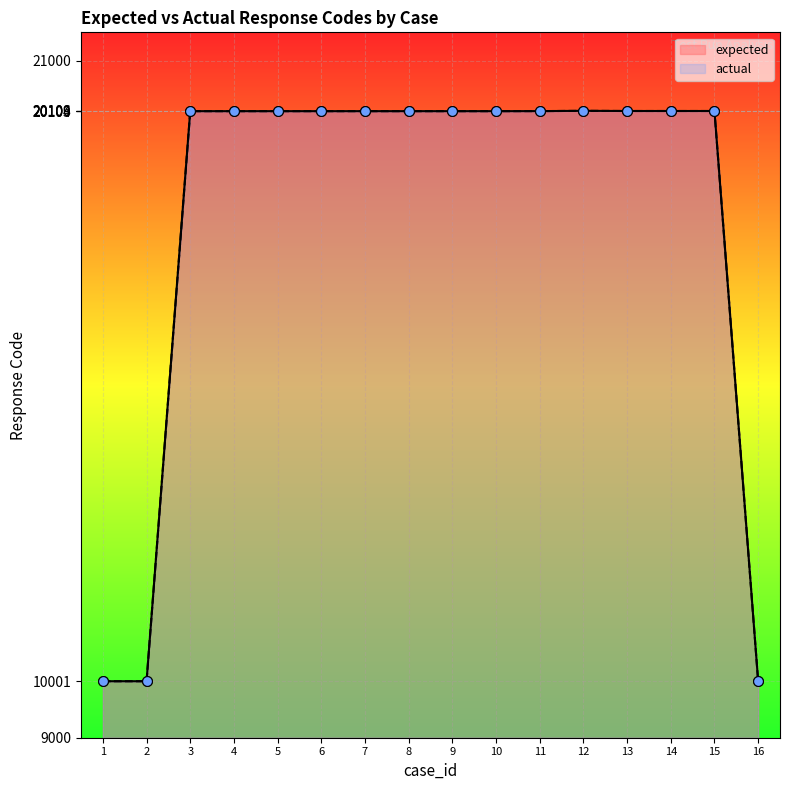

What is the total value across all series at 3?

40206